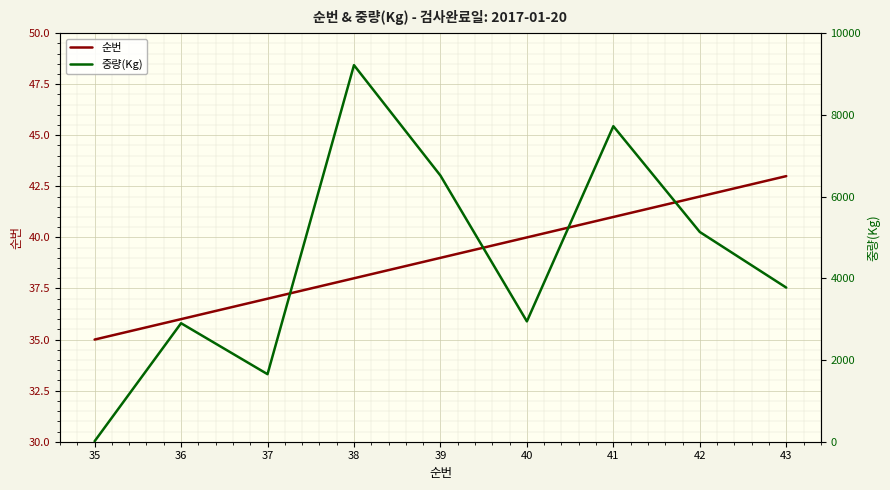

Rank the series by their average value, from lowest to highest.

순번, 중량(Kg)